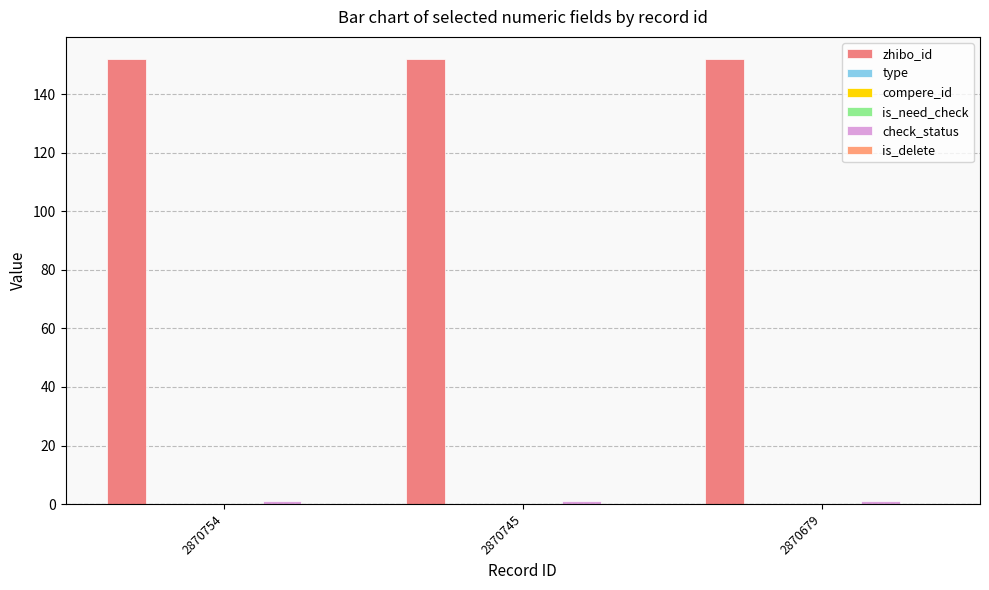

Which series has the widest spread of values?

zhibo_id